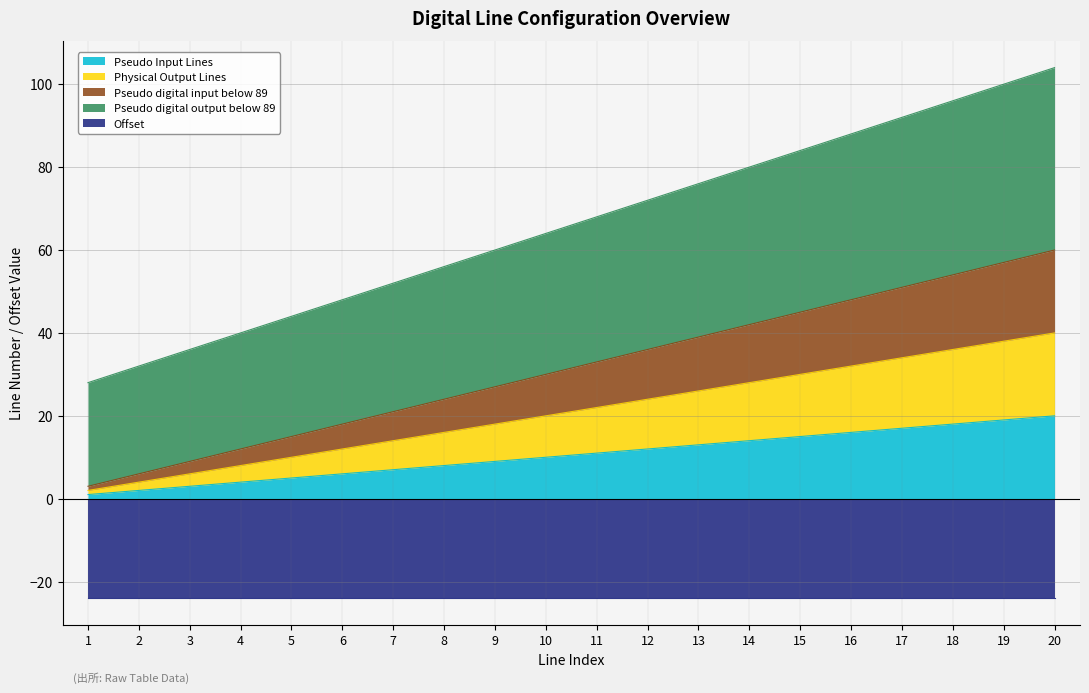

True or false: Pseudo digital input below 89 and Pseudo digital output below 89 cross at least once.

False